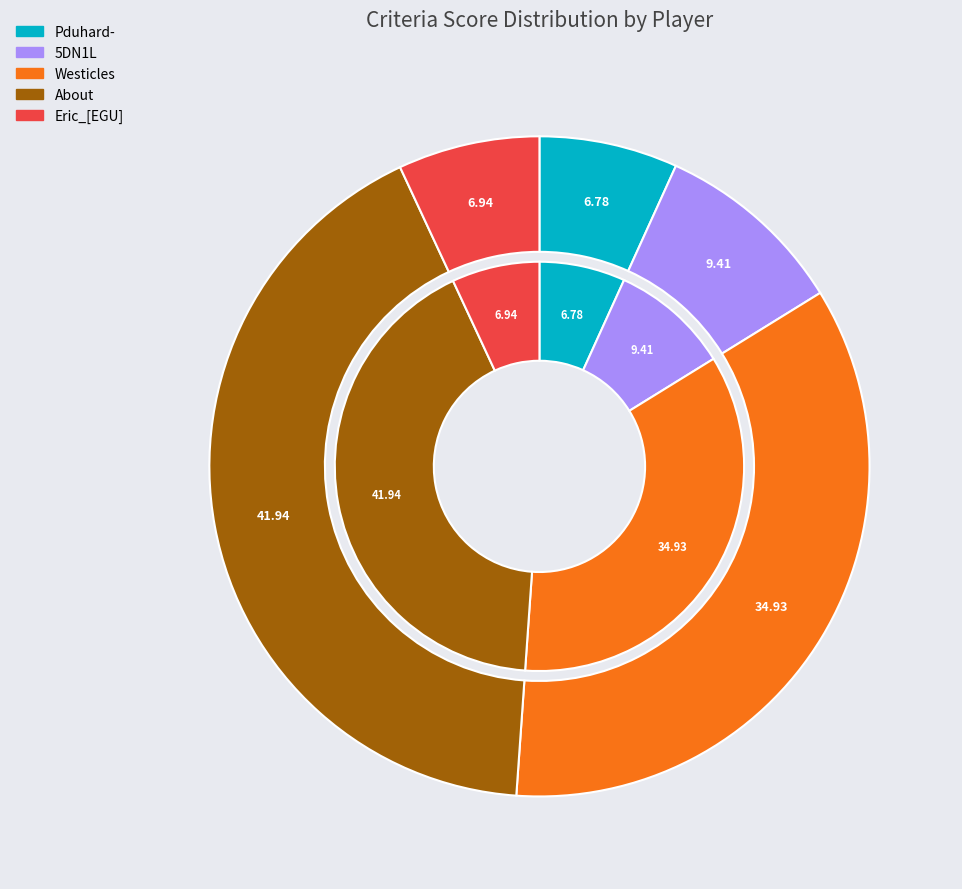

Is it true that About is 42% of the pie?

True